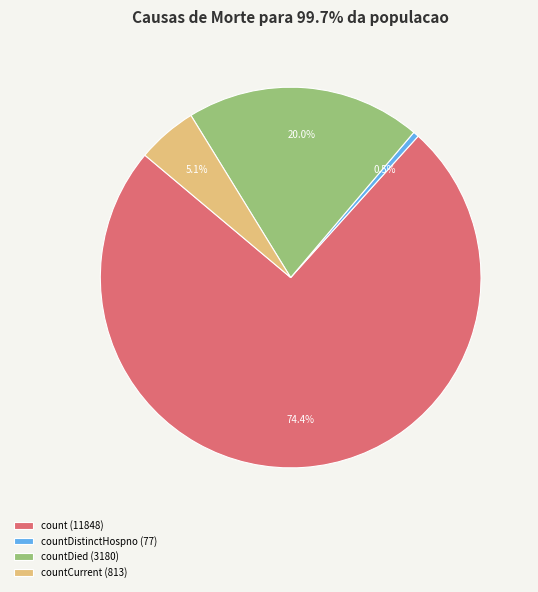

Which has a higher value, countDied (3180) or countDistinctHospno (77)?

countDied (3180)